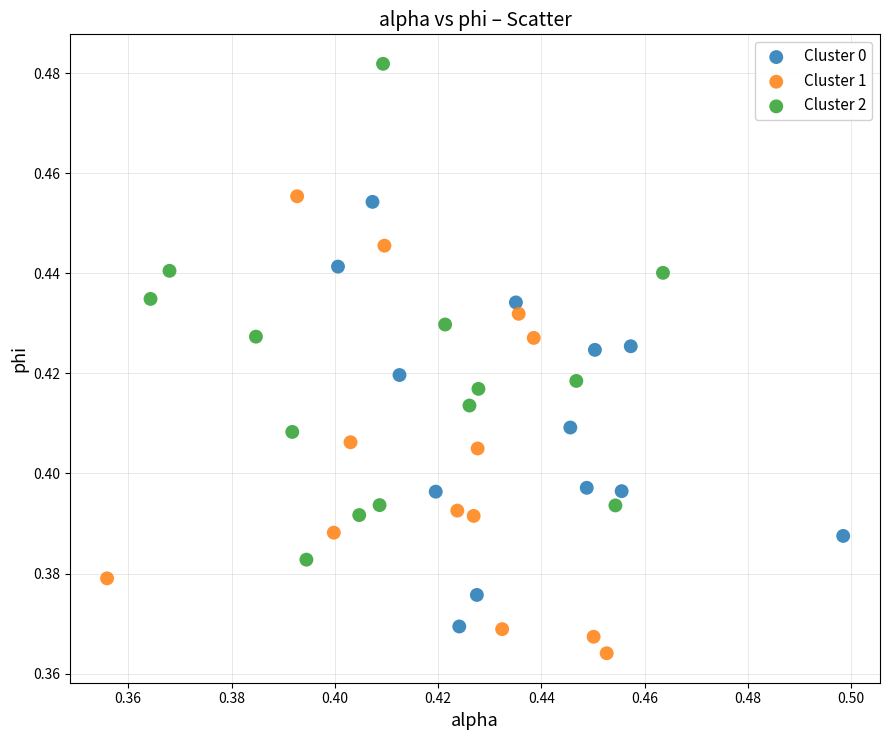

Which series has the widest spread of Y values?

Cluster 2